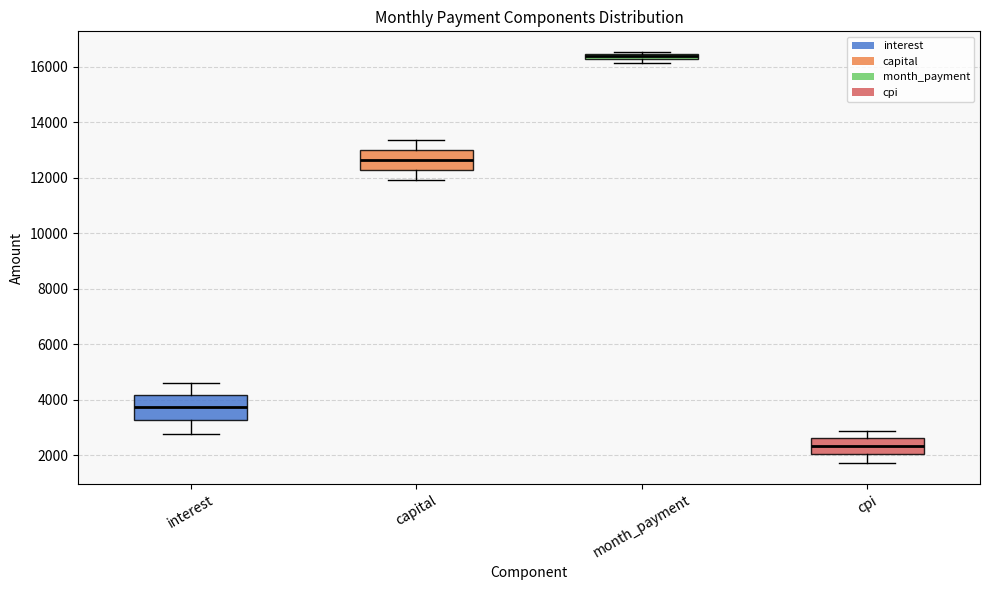

Where is the upper edge of the box for month_payment on the y-axis? The values are not printed on the chart, so give them approximately, as read against the axis.

16400